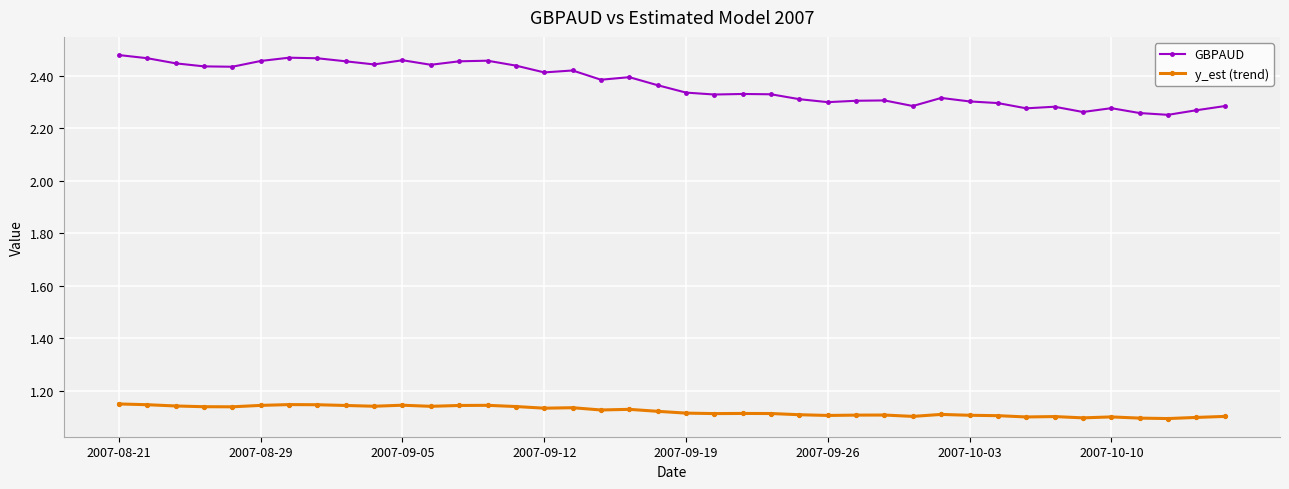

Does the chart display data point markers on the line(s)?

Yes